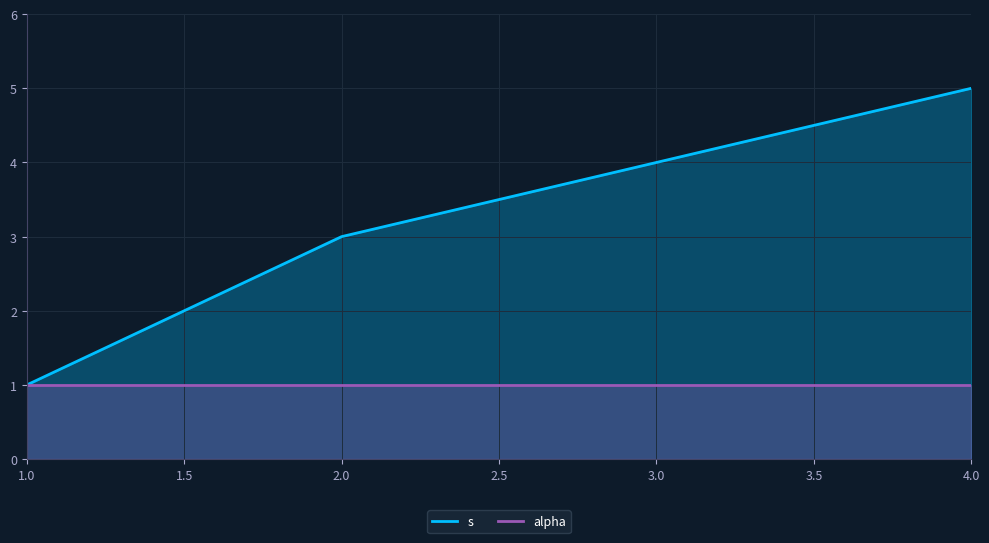

Which category has the lowest value across all series?

1